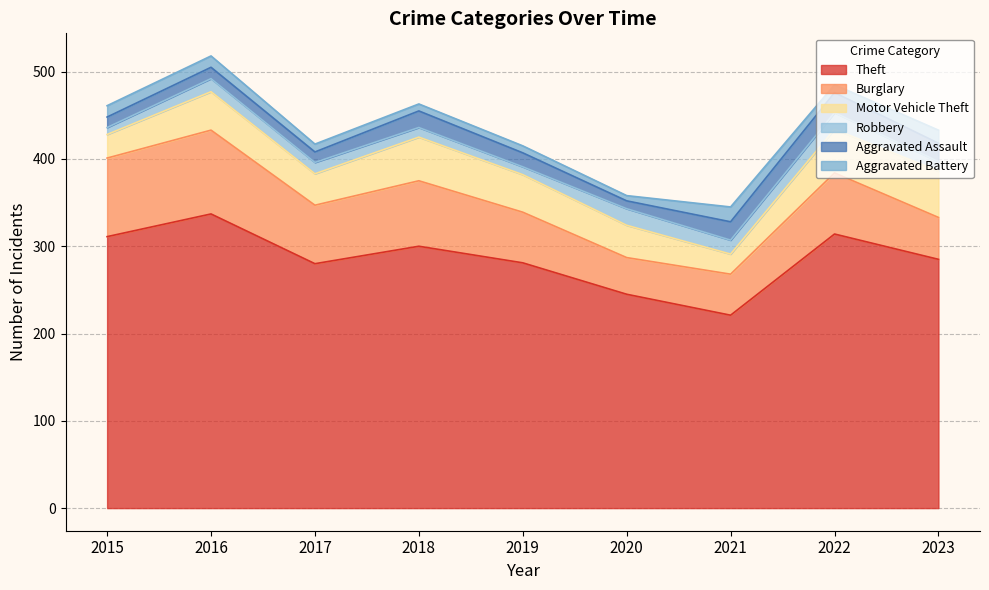

Reading left to right, what are all the values shown in this chart?

Theft: 311	337	280	300	281	245	221	314	285
Burglary: 90	96	67	75	58	42	47	70	48
Motor Vehicle Theft: 27	44	36	50	43	37	23	50	53
Robbery: 8	15	13	11	9	19	16	19	11
Aggravated Assault: 12	13	12	19	16	9	21	23	21
Aggravated Battery: 13	13	9	8	8	6	17	9	15